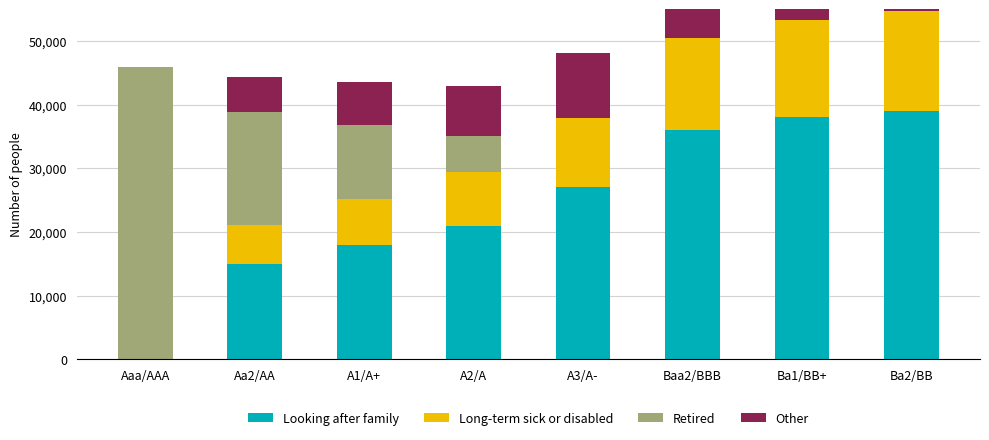

Which series changed the most between Aa2/AA and A2/A?

Retired